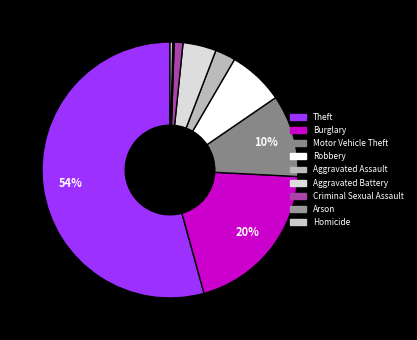

Combined, do Arson and Criminal Sexual Assault account for over 50%?

No